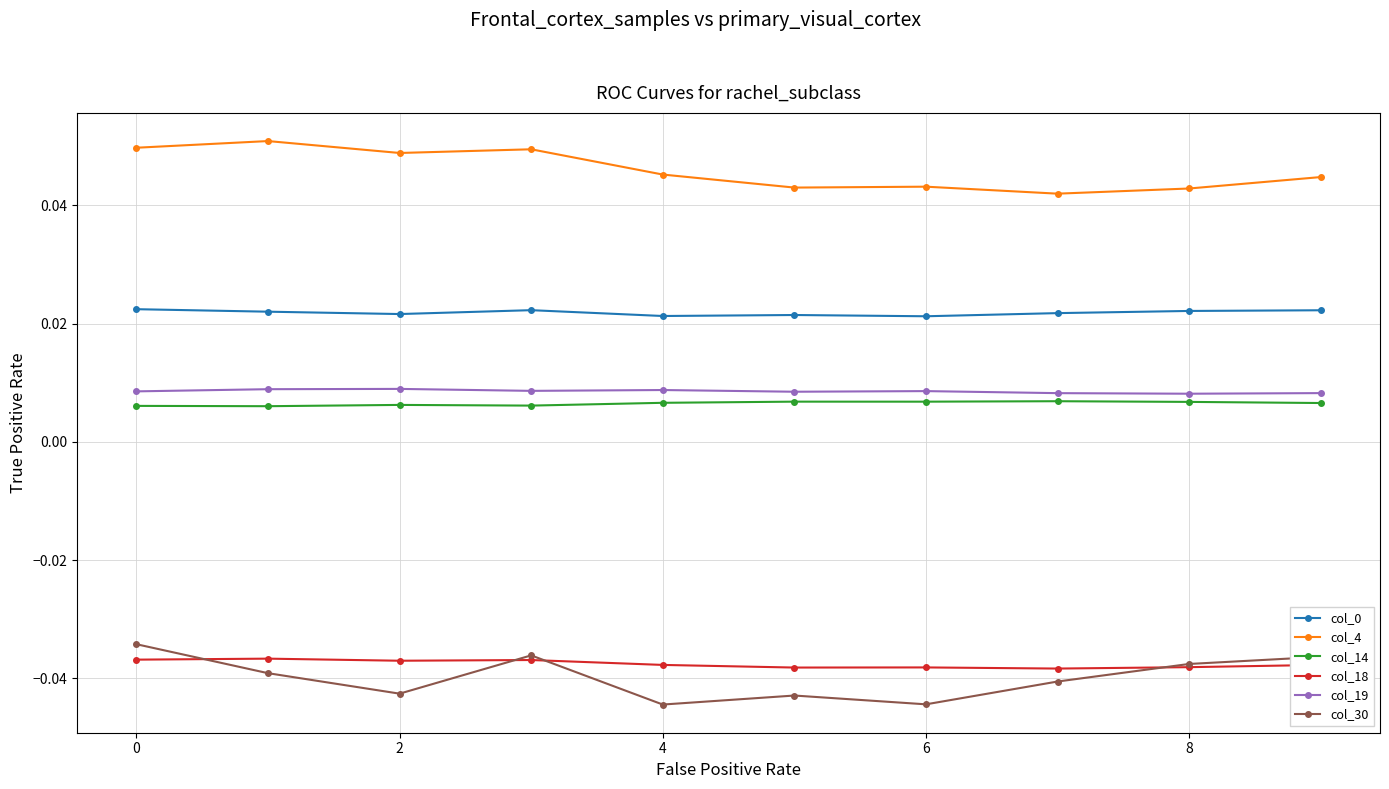

At how many categories does at least one series exceed 0?

10